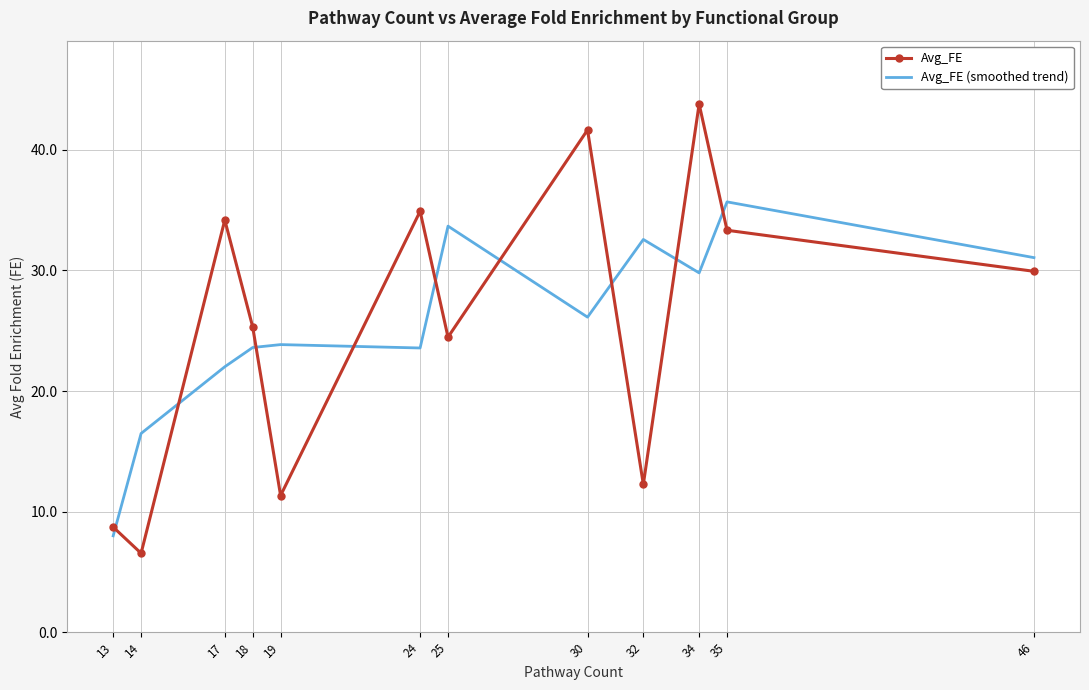

At which label does Avg_FE (smoothed trend) reach its minimum?

13